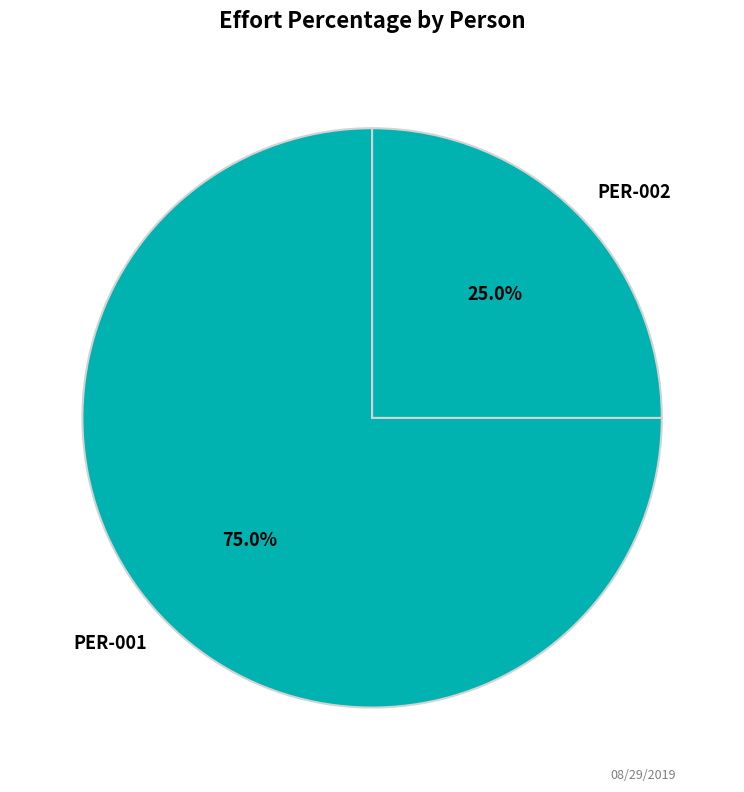

What percentage is the PER-001 slice, to the nearest percent?

75%